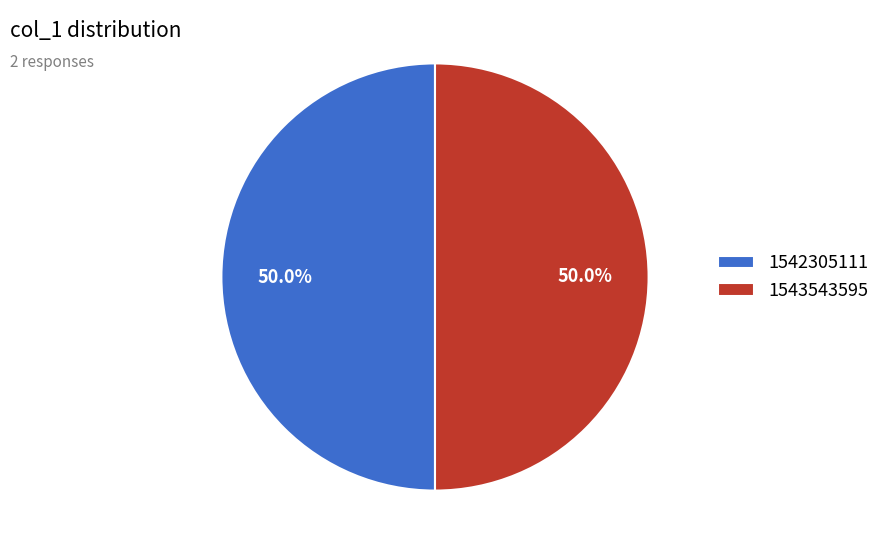

Combined, what portion of the pie is 1543543595 and 1542305111?

100.0%